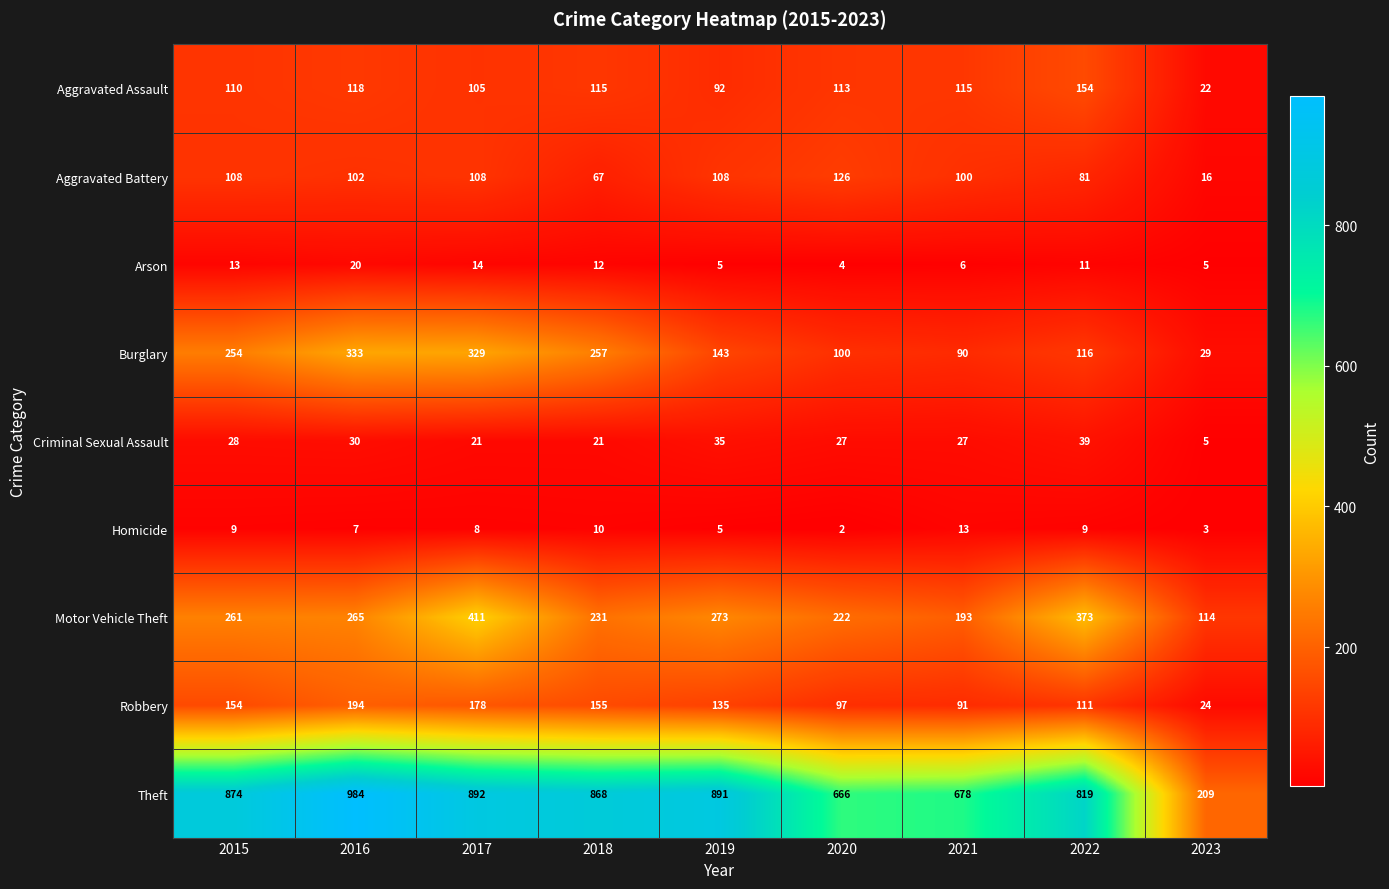

At how many categories does at least one series exceed 579?

8